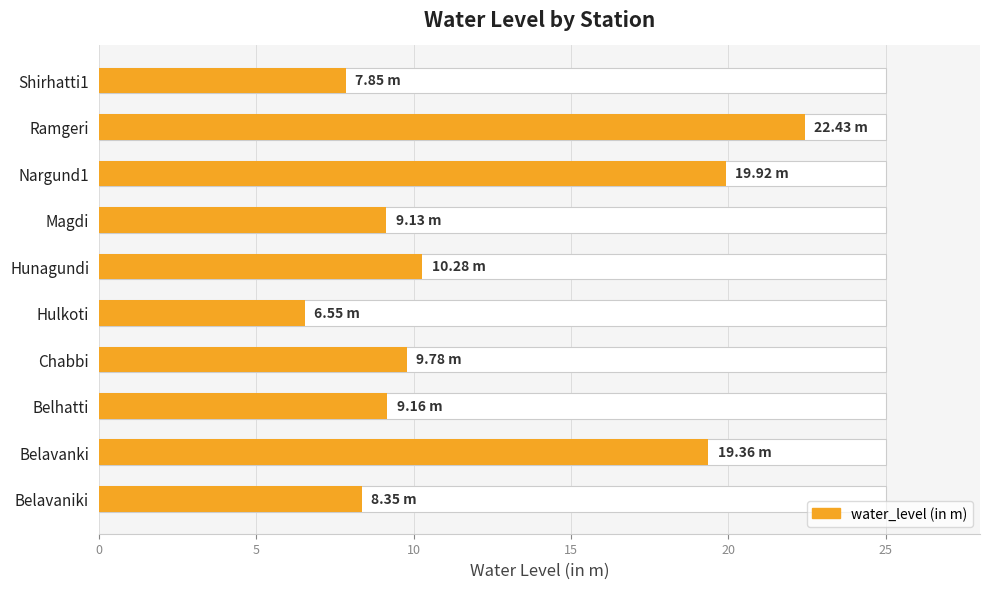

What is the sum of all values?

122.8